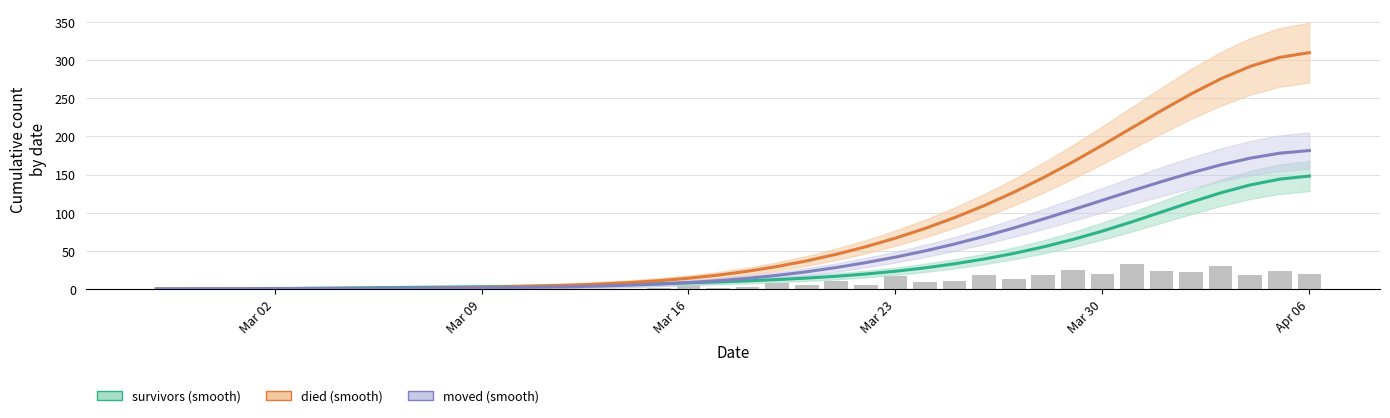

What is the value of the moved bar at the 3rd from the left?

0.5